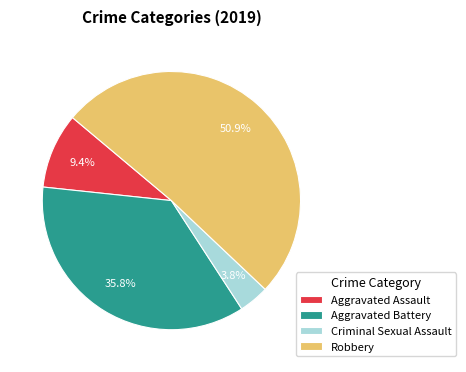

To the nearest percent, what percentage of the pie is Aggravated Assault?

9%